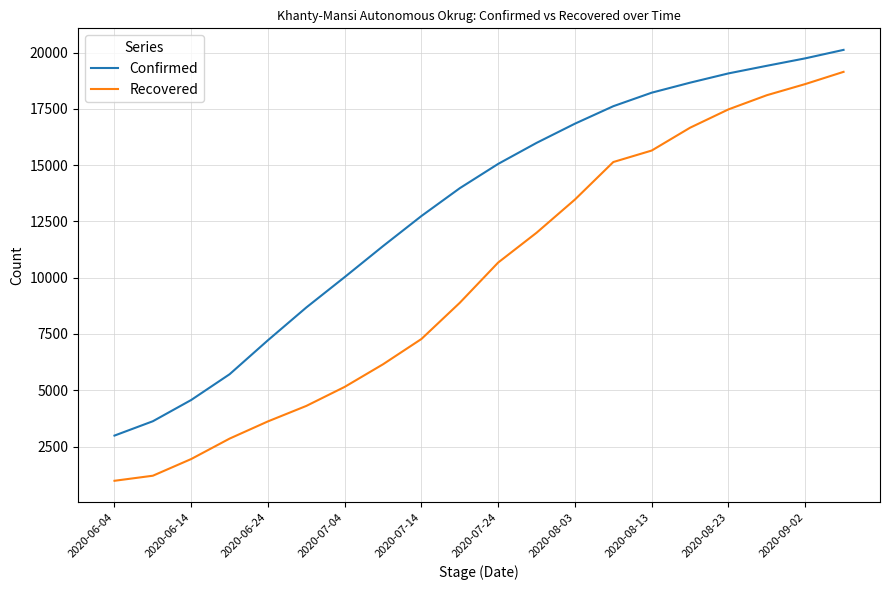

Reading right to left, extract all data points from this chart.

Confirmed: 20121	19744	19414	19076	18664	18219	17619	16843	15990	15057	13978	12742	11406	10029	8679	7223	5712	4569	3624	2987
Recovered: 19145	18601	18107	17477	16663	15649	15139	13473	11998	10675	8888	7279	6156	5151	4305	3618	2853	1946	1204	979